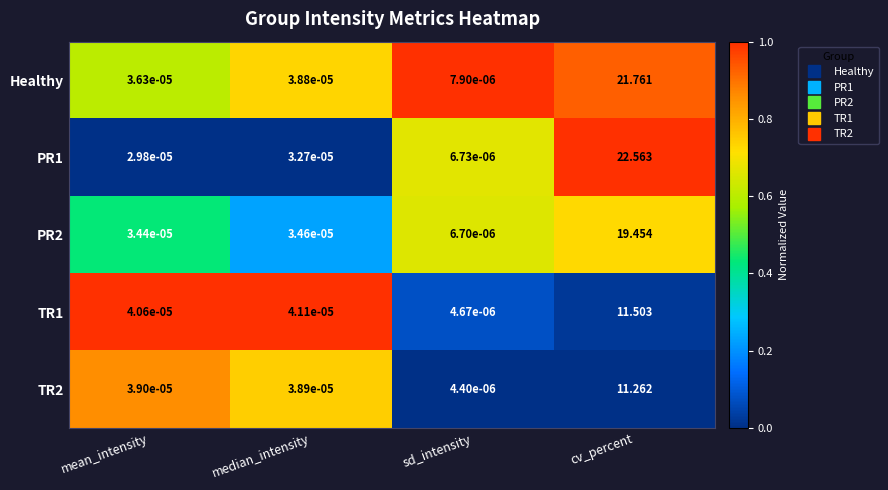

Which category has the highest value in the PR2 series?

cv_percent